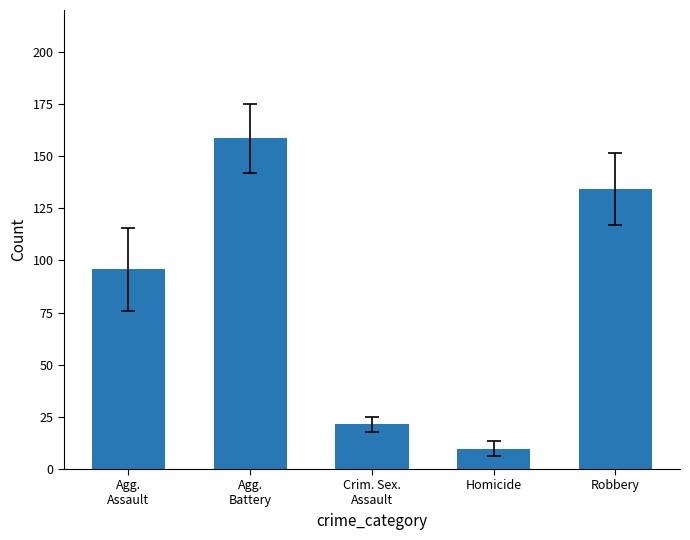

What is the change in value from Agg.
Battery to Homicide?

-148.7